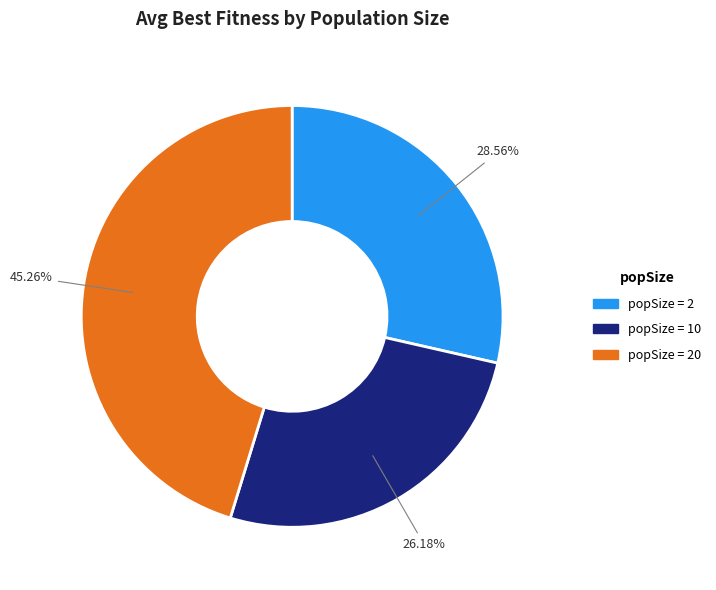

Between popSize = 10 and popSize = 20, which is larger?

popSize = 20